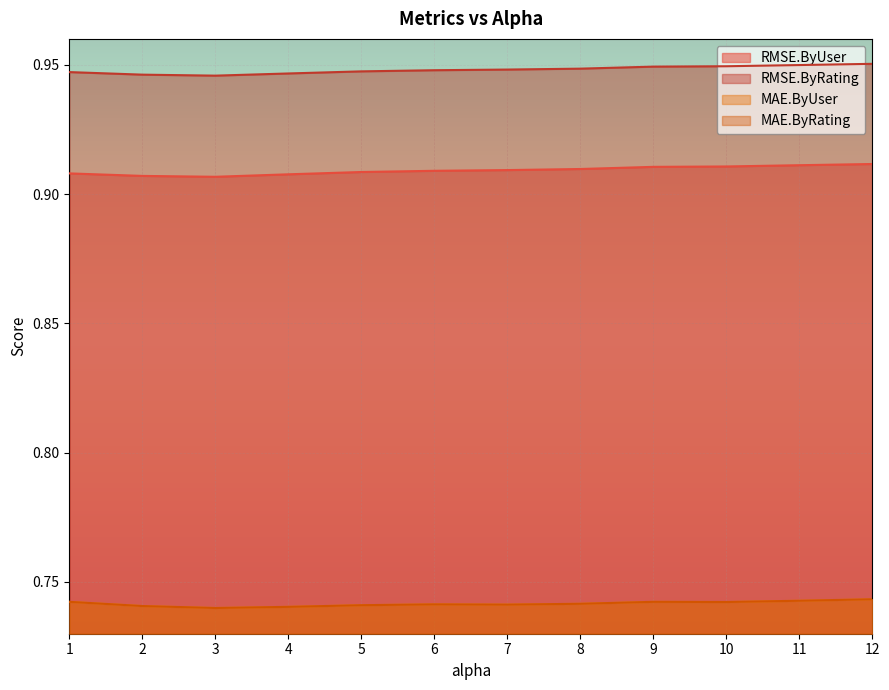

What is the sum of the RMSE.ByRating values at 4 and 12?

1.9